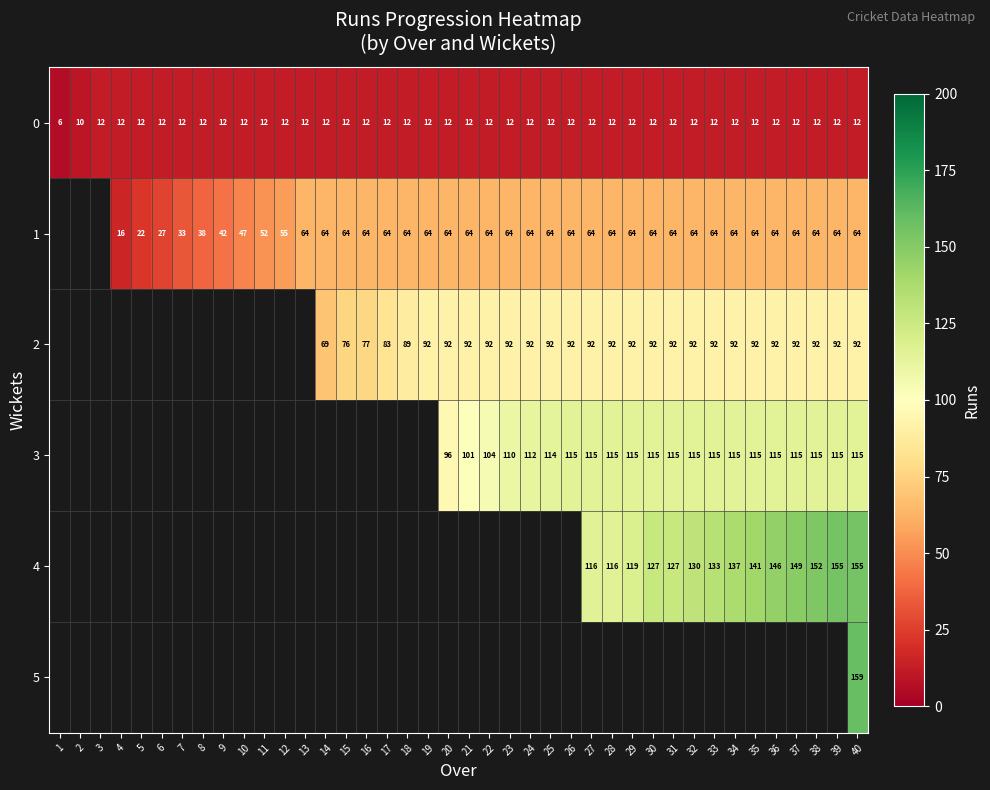

Which has a higher value, 5 or 32?

5